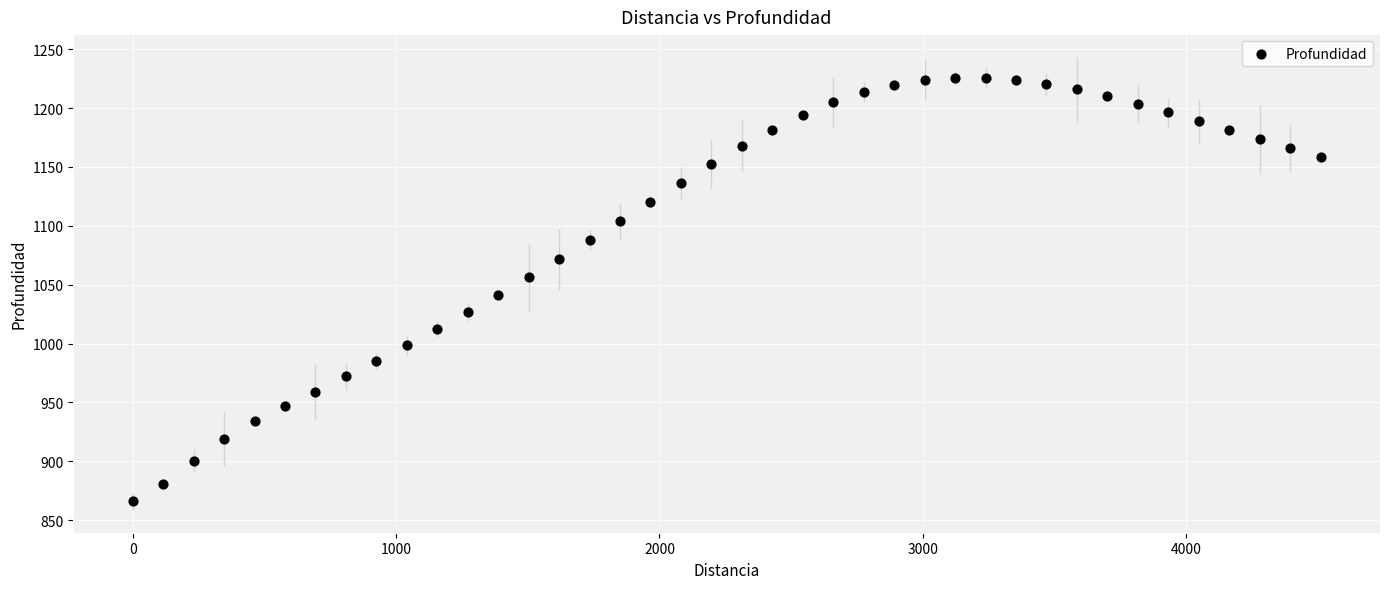

What is the range of Y values (max minus min)?

359.9